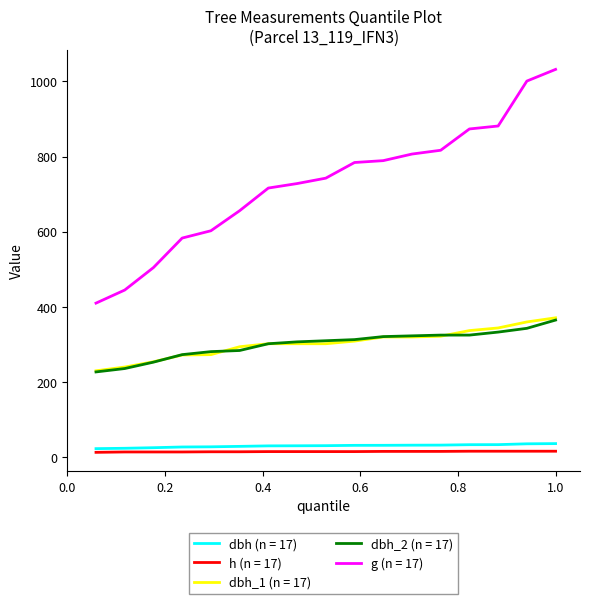

What is the maximum value shown in the chart?

1032.1